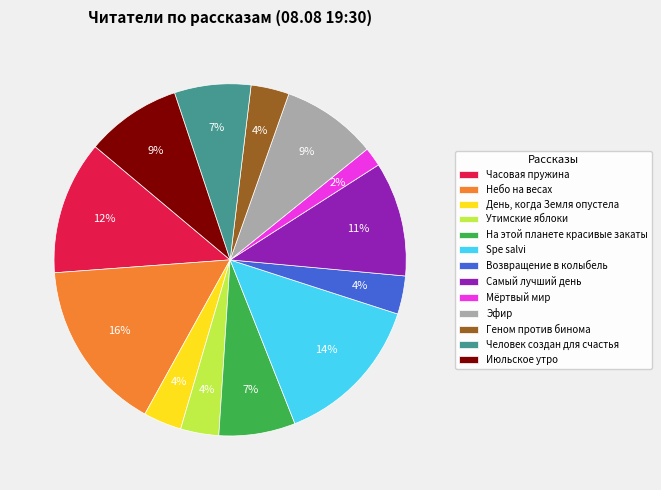

True or false: День, когда Земля опустела accounts for 4% of the total.

True